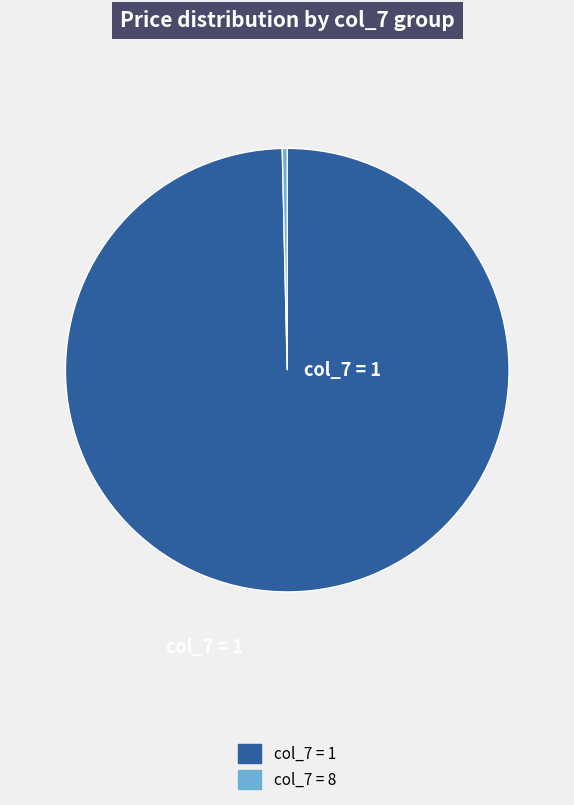

Is there any slice that represents more than half of the pie?

Yes